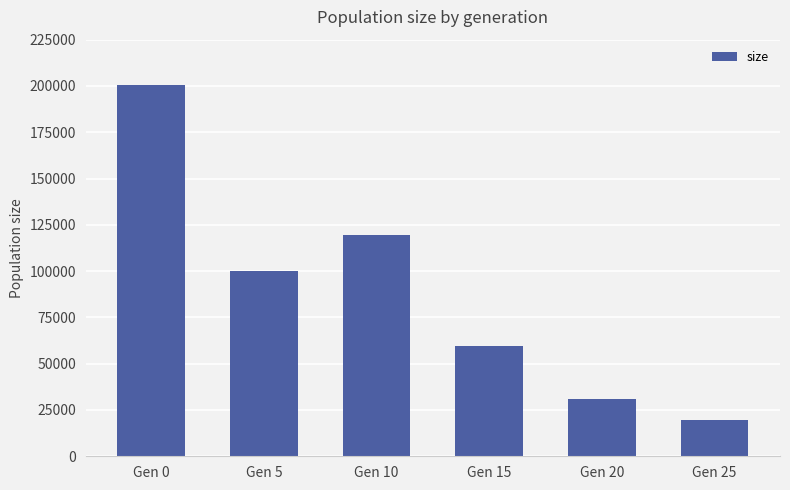

What value does the data have at Gen 0?

200607